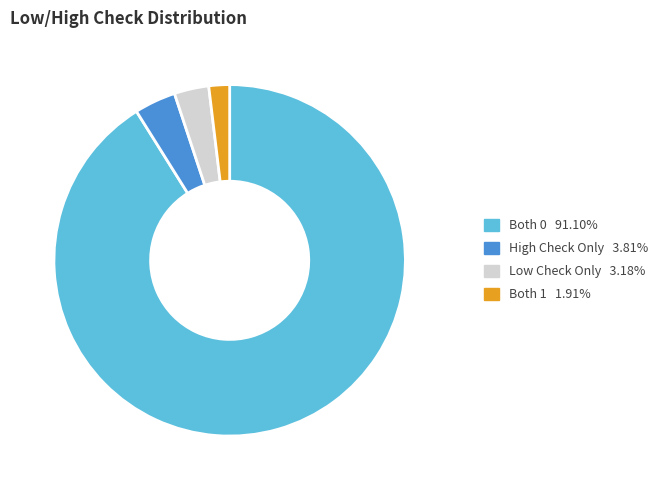

Is there any slice that represents more than half of the pie?

Yes